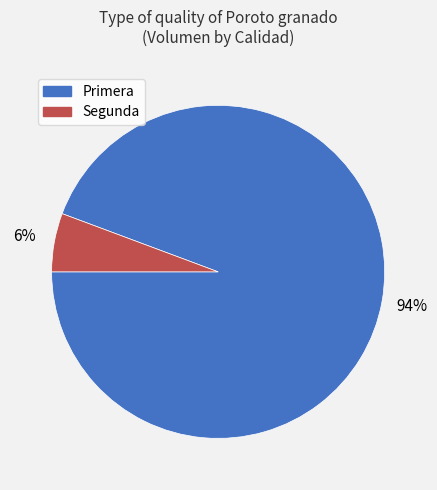

Do Segunda and Primera together represent more than half of the pie?

Yes